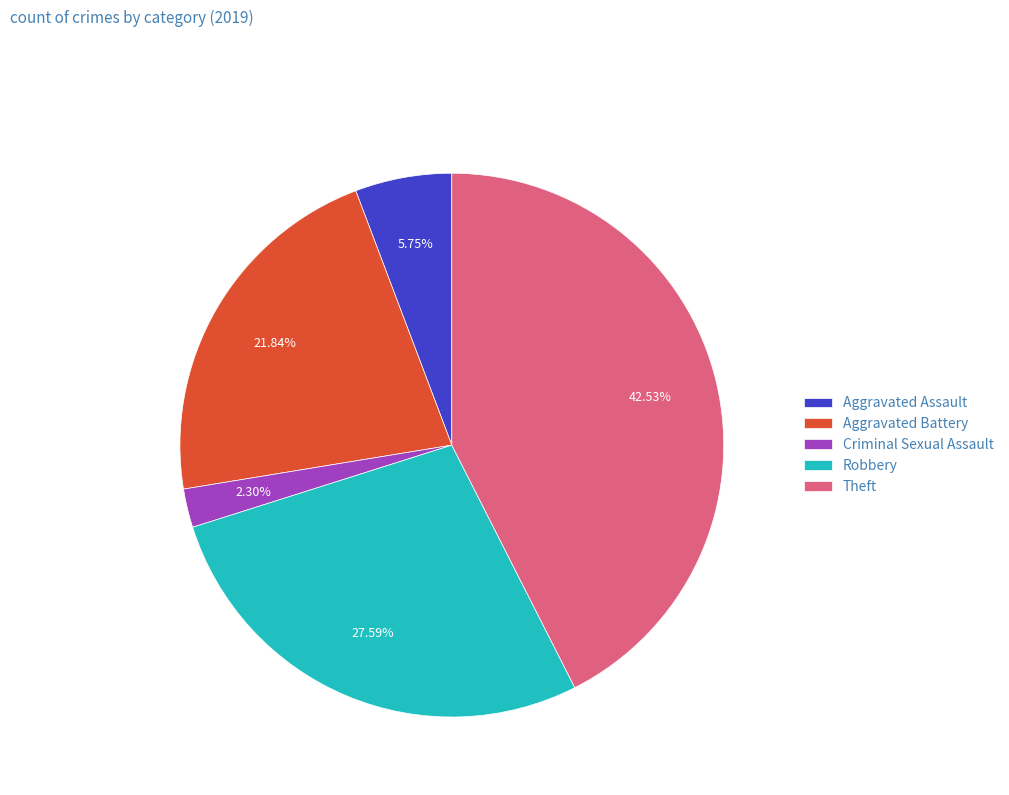

What percentage is the Criminal Sexual Assault slice, to the nearest percent?

2%